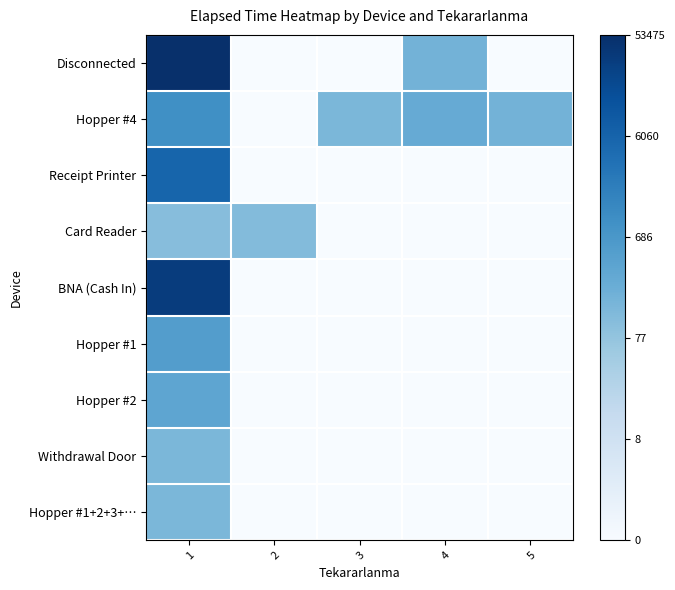

How many series are shown in this chart?

9